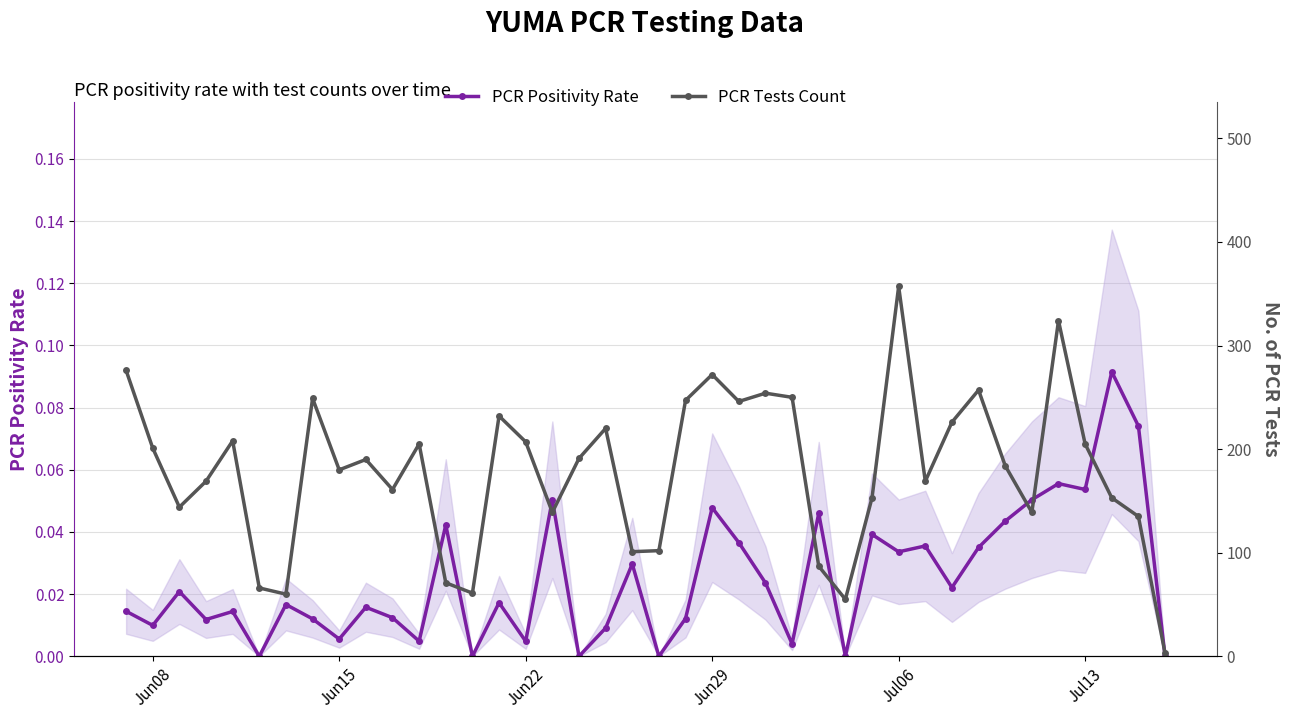

True or false: PCR Positivity Rate has more than 0 points higher than both neighbors.

True